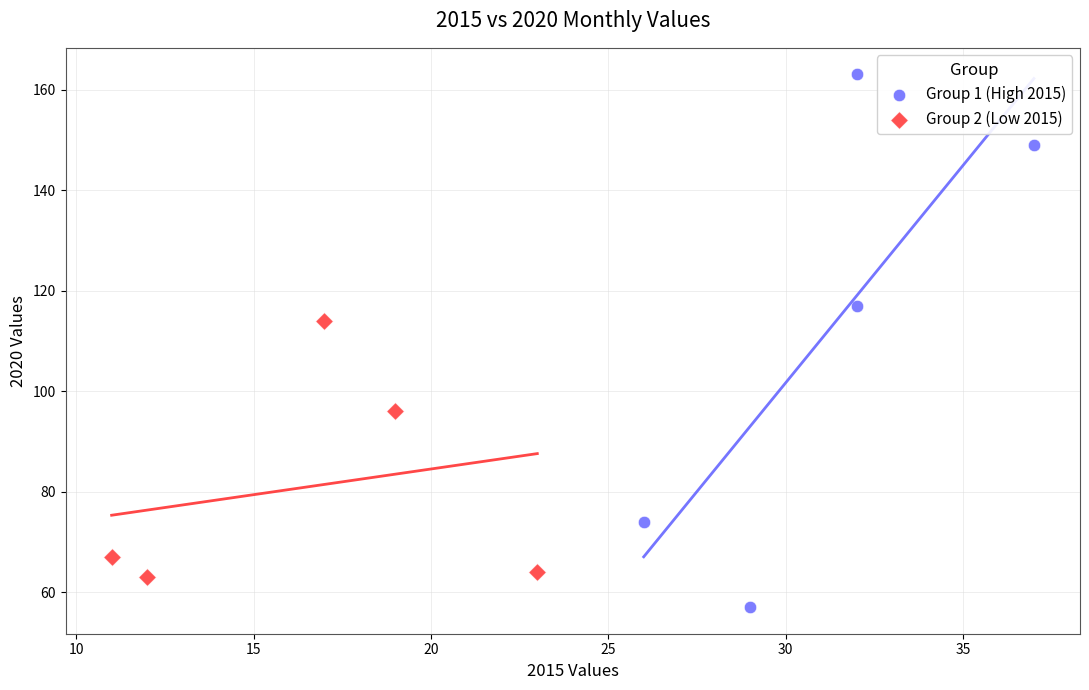

Which series contains the highest Y value?

Group 1 (High 2015)